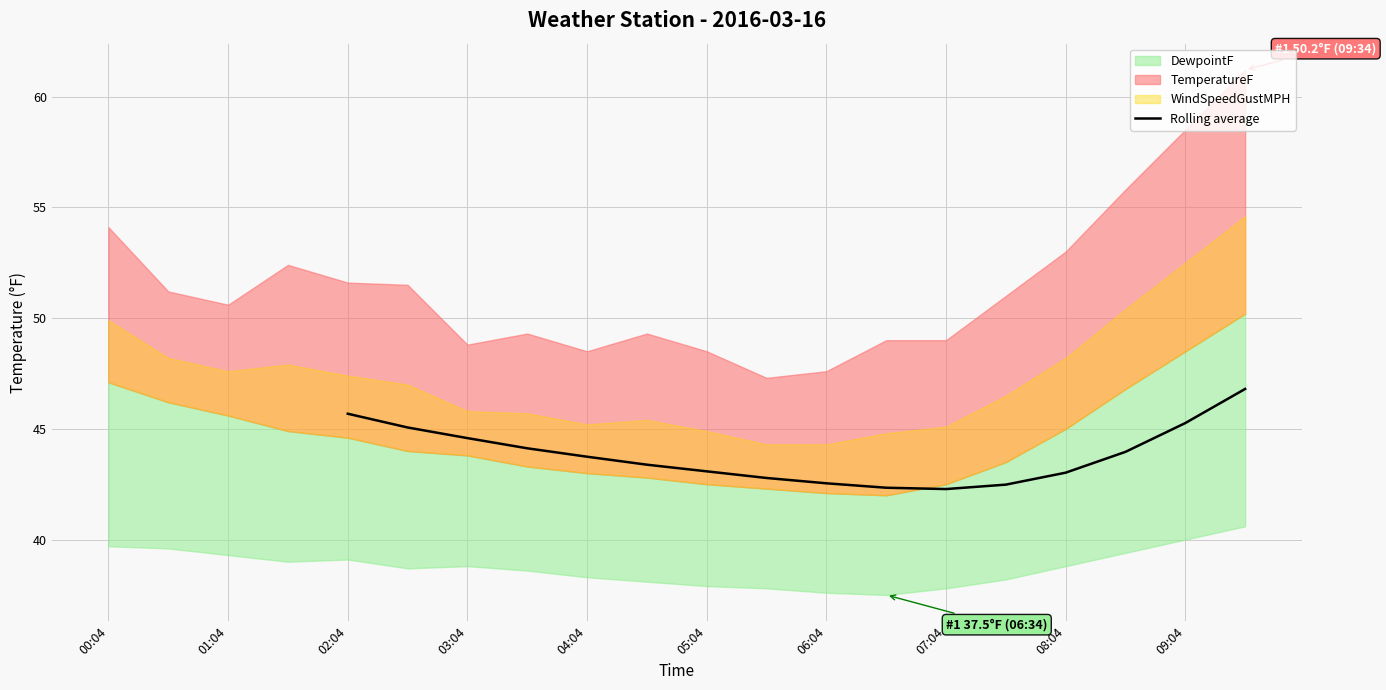

What is the highest value of the Rolling average series?

46.8